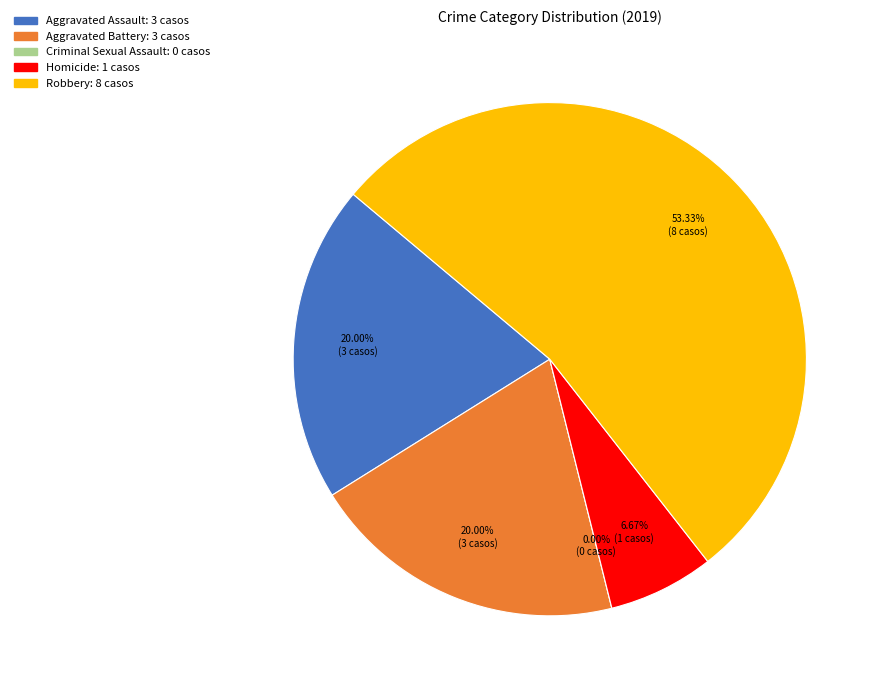

To the nearest percent, what is the average slice percentage?

20%